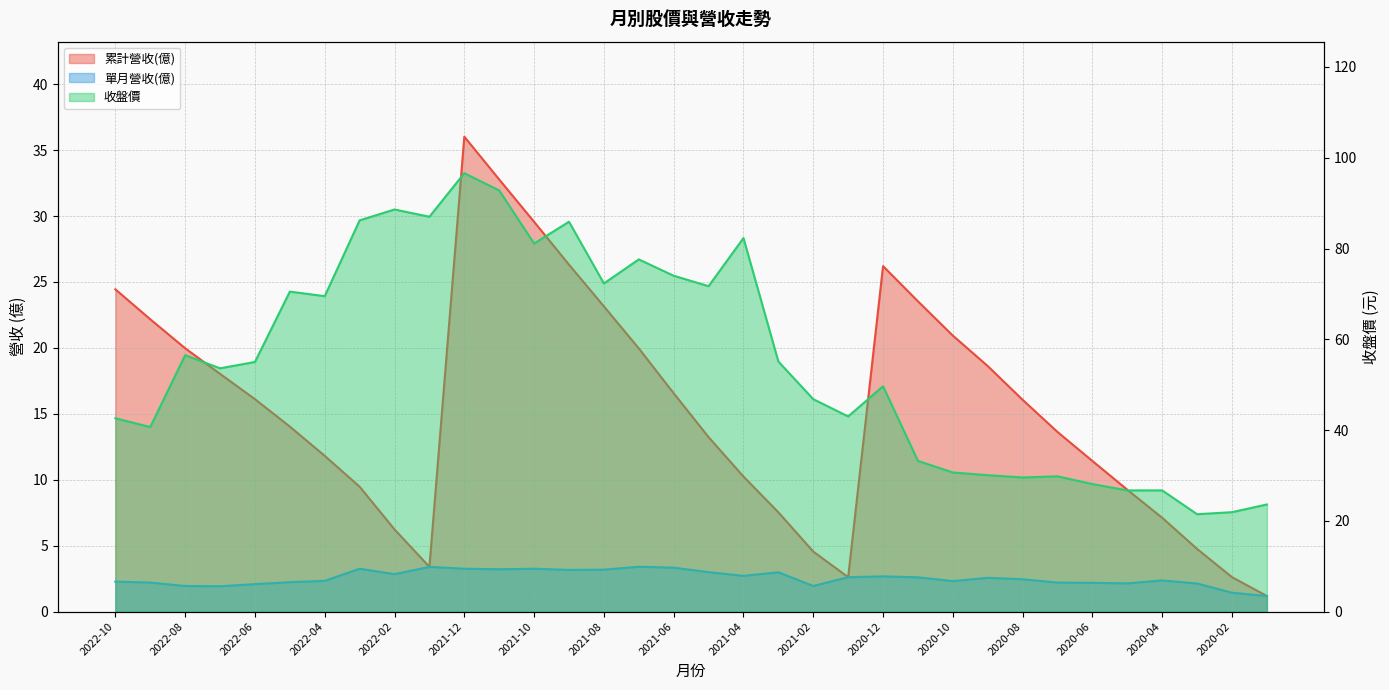

Is it true that 累計營收(億) equals 5.9 at 2021-07?

False